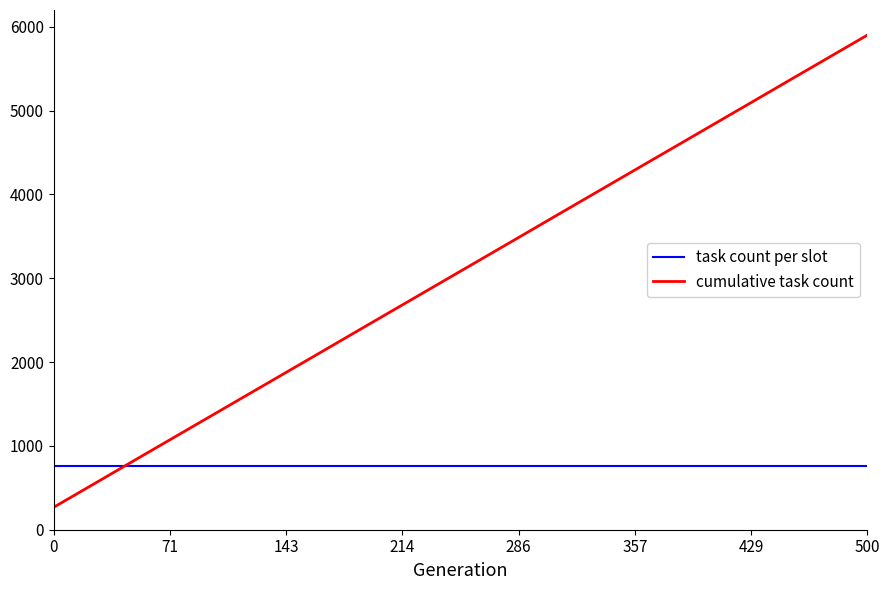

Which series has the largest total across all categories?

cumulative task count